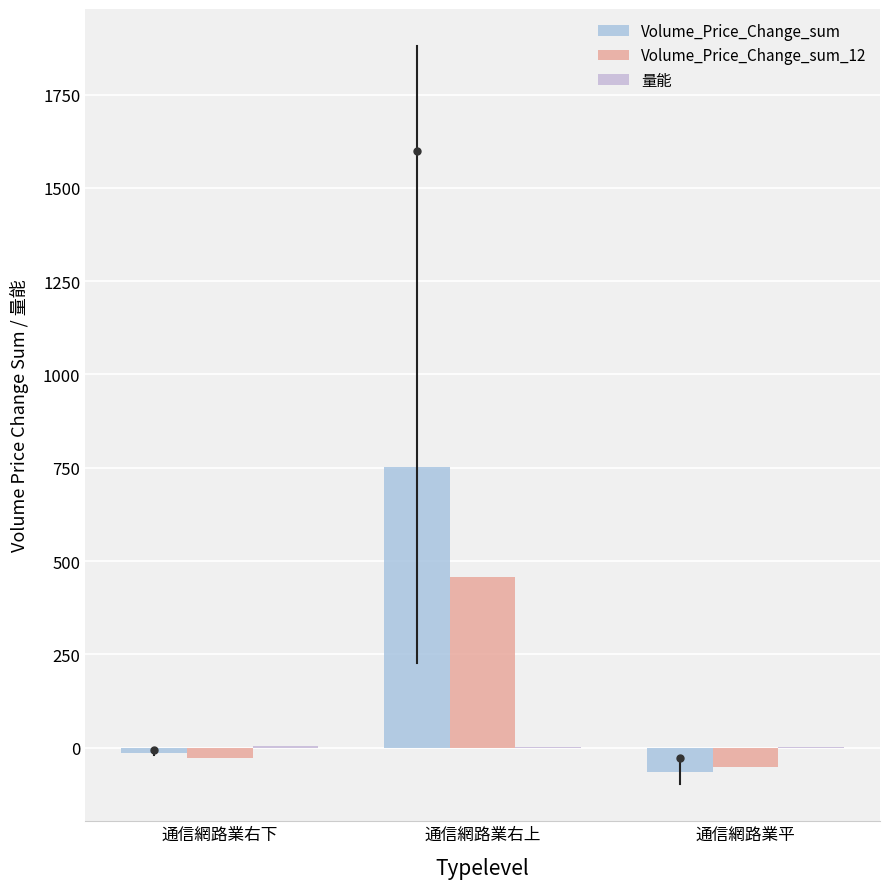

What is the sum of the Volume_Price_Change_sum values at 通信網路業右下 and 通信網路業右上?

739.0